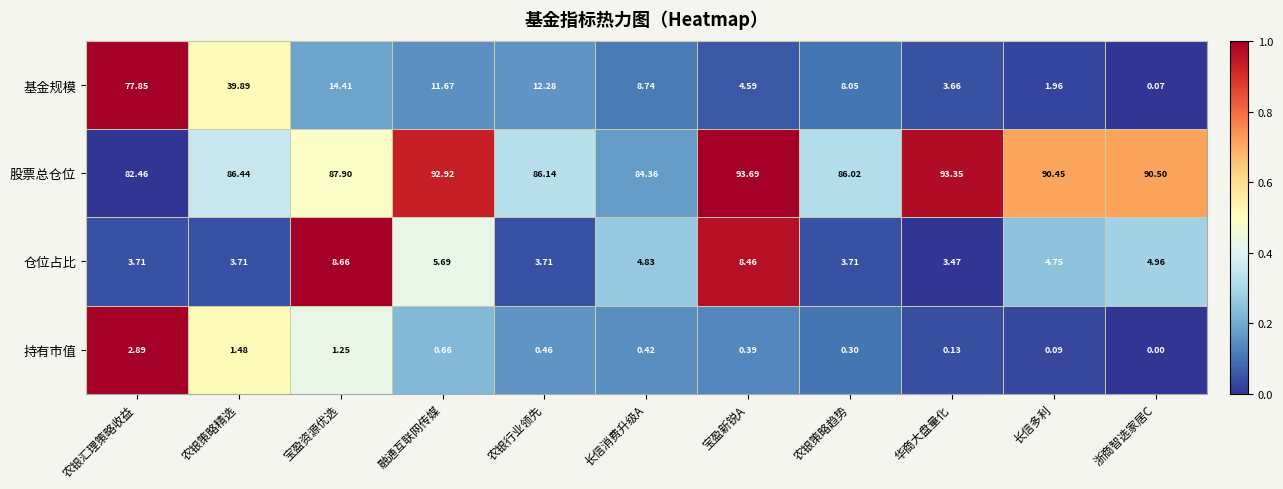

Which series has the widest spread of values?

基金规模